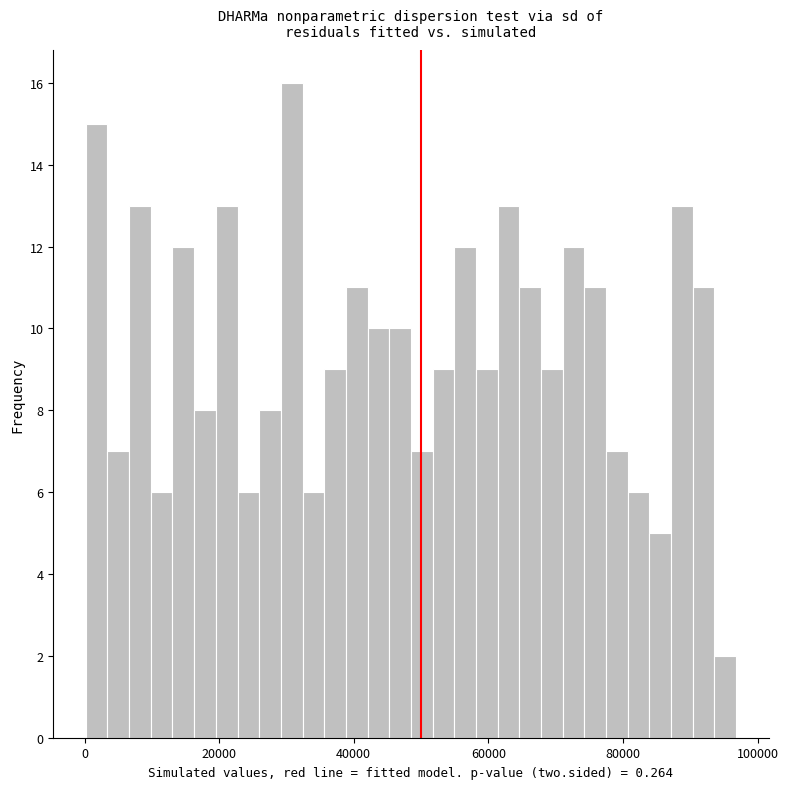

Around what value on the x-axis is the tallest bar? Give the approximate position of its centre, as read against the axis.

30000